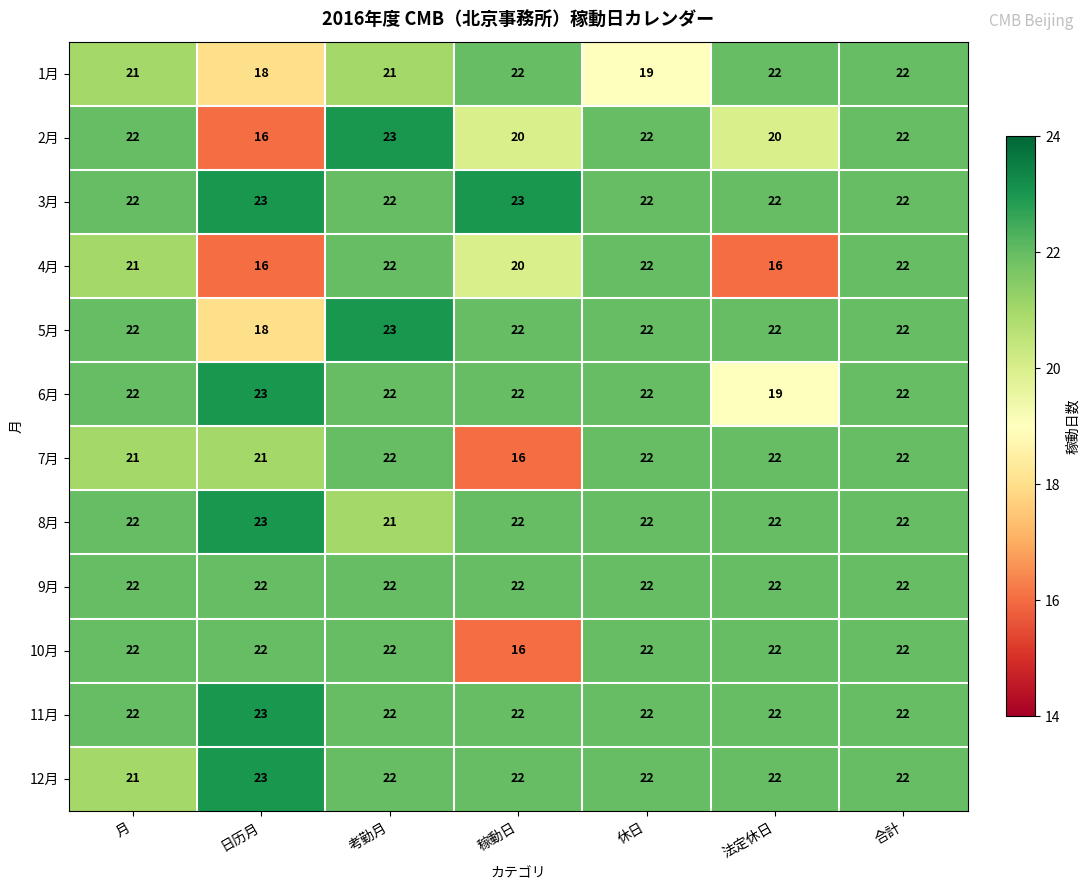

What is the minimum value shown in the chart?

16